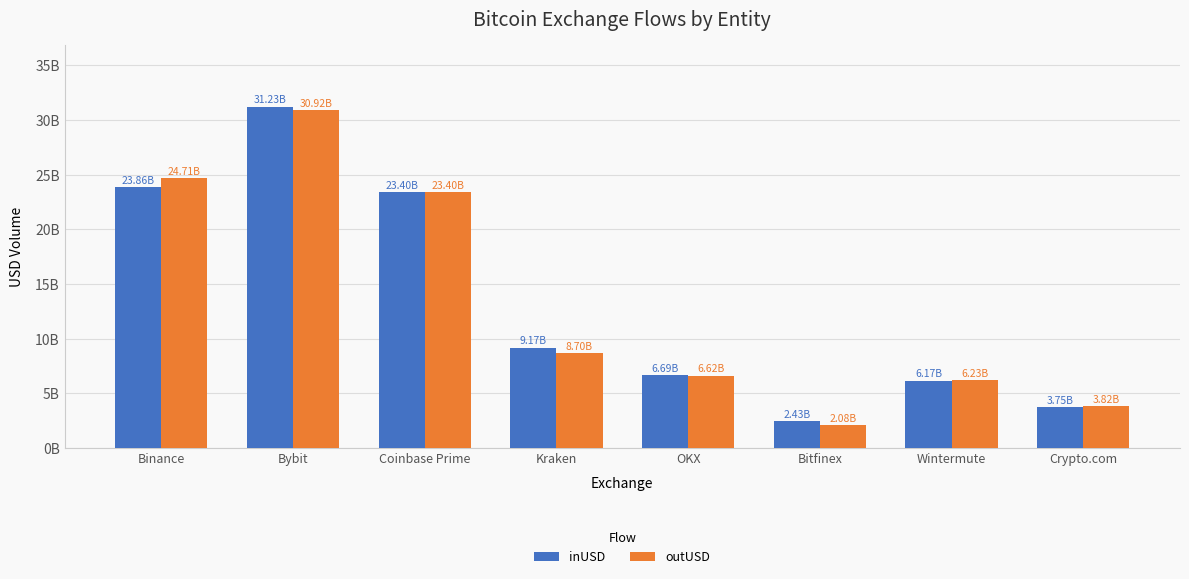

What are all the series names shown in the legend?

inUSD, outUSD